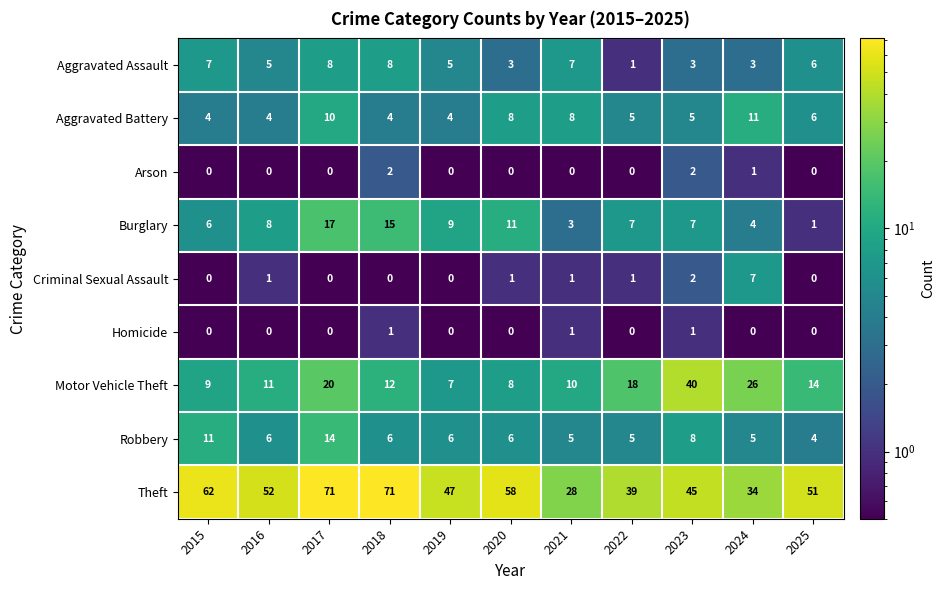

What is the difference between the highest and lowest values at 2021?

28